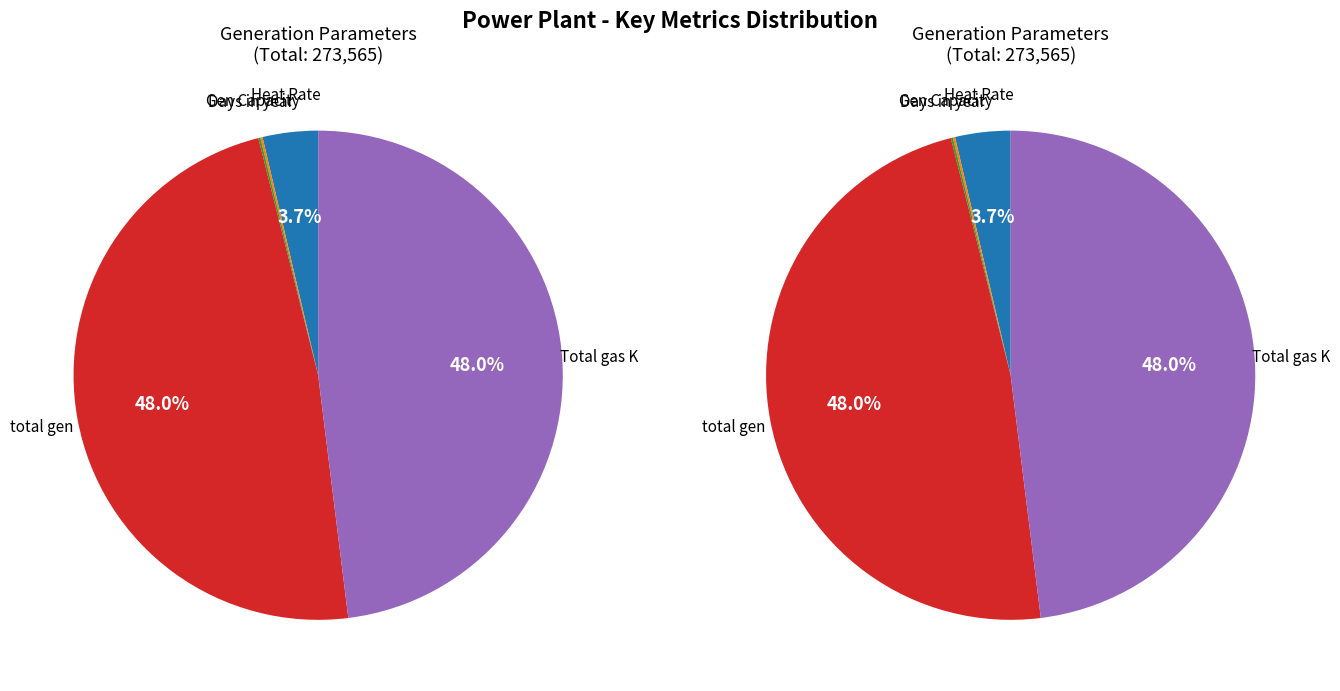

Does any single category account for the majority?

No